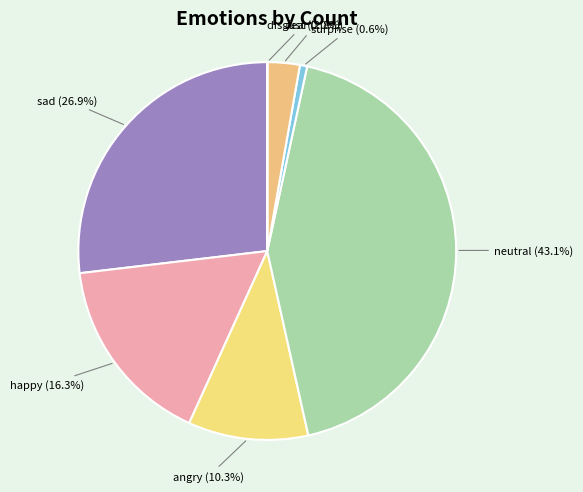

Between surprise and happy, which is larger?

happy